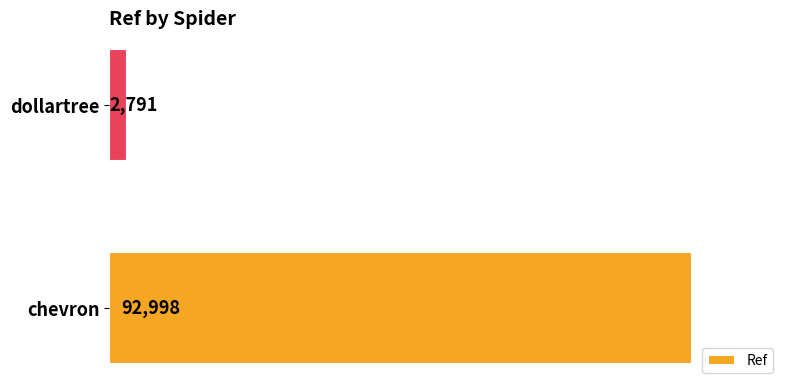

The chart shows a value of 92998 at chevron. True or false?

True